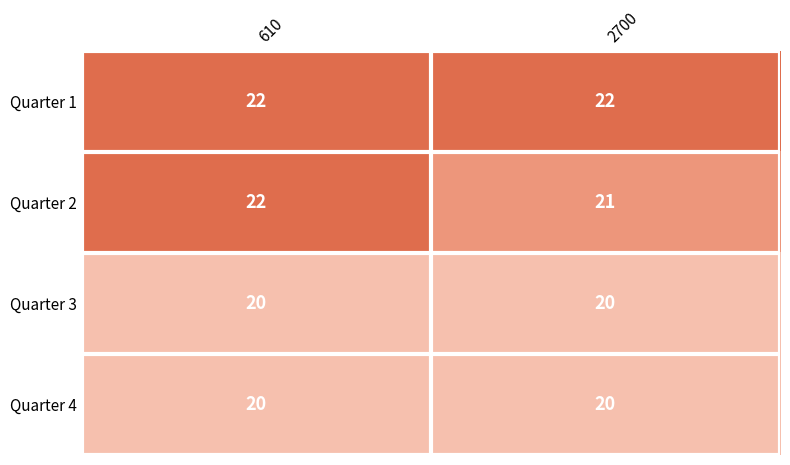

At which category is the sum across all series the highest?

610